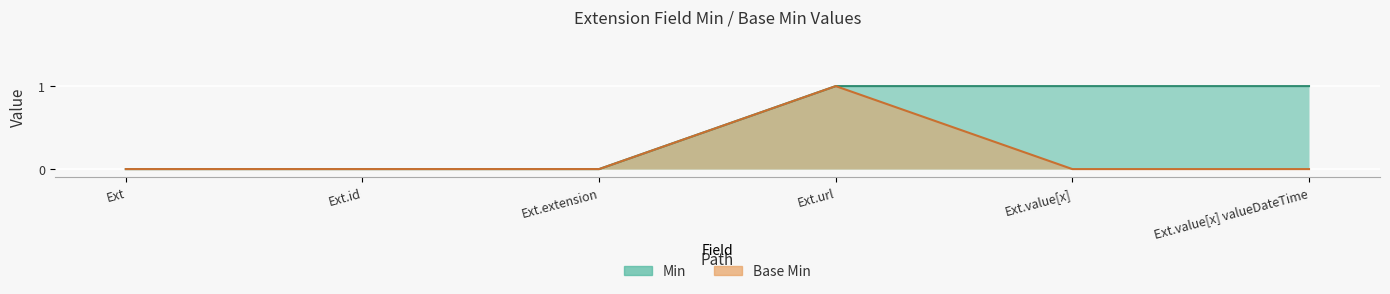

What position from the right is Ext.url?

3